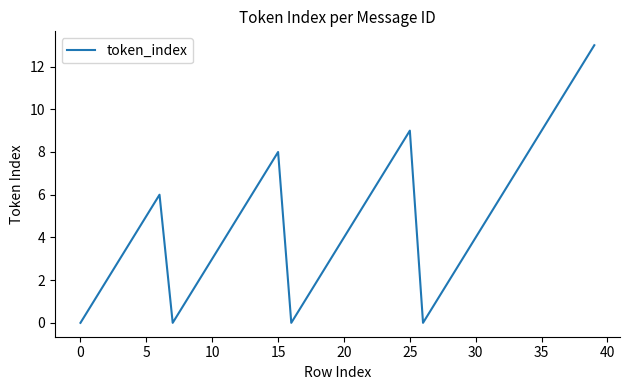

What is the difference between the maximum and minimum values?

13